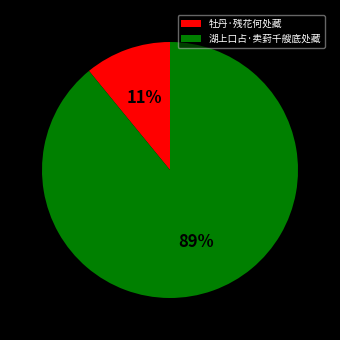

Which has a higher value, 牡丹·残花何处藏 or 湖上口占·卖葑千艘底处藏?

湖上口占·卖葑千艘底处藏